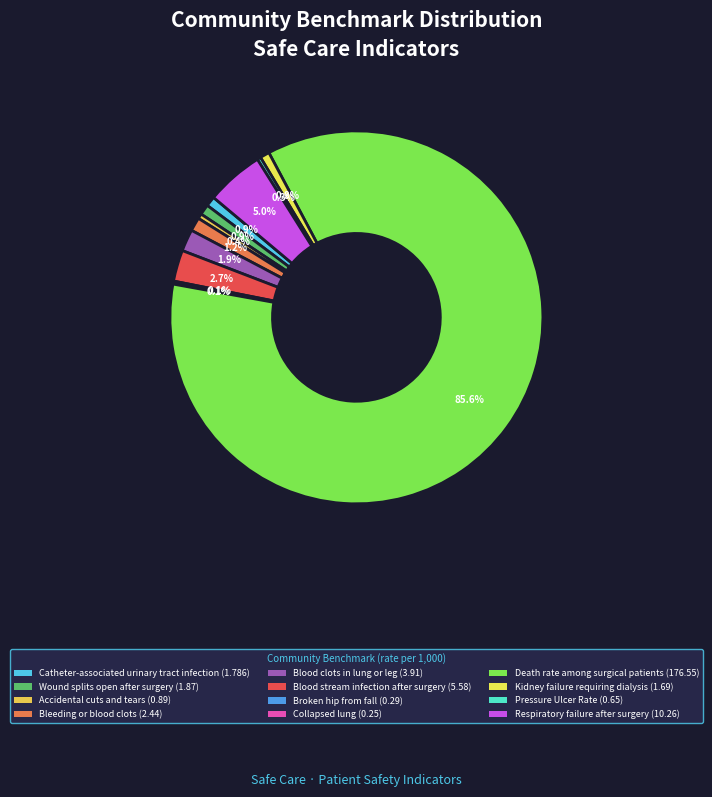

Rank the categories by value from highest to lowest.

Death rate
among surgical patients, Respiratory
failure after surgery, Blood stream
infection after surgery, Blood clots in
lung or leg, Bleeding or
blood clots, Wound splits open
after surgery, Catheter-associated
urinary tract infection, Kidney failure
requiring dialysis, Accidental cuts
and tears, Pressure
Ulcer Rate, Broken hip
from fall, Collapsed
lung